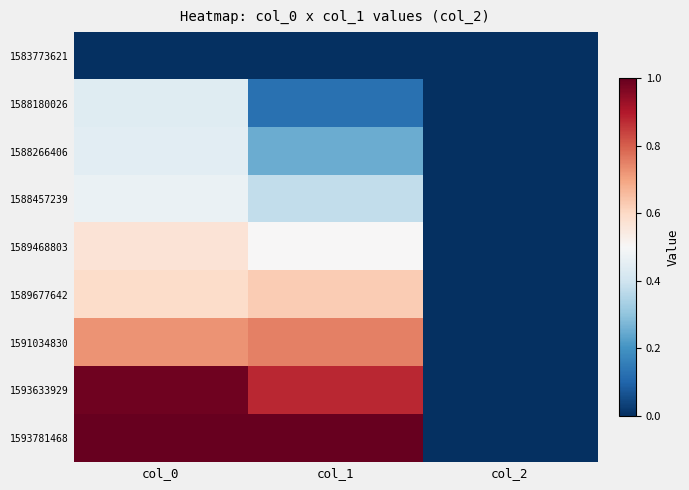

Which category has the highest value across all series?

col_0